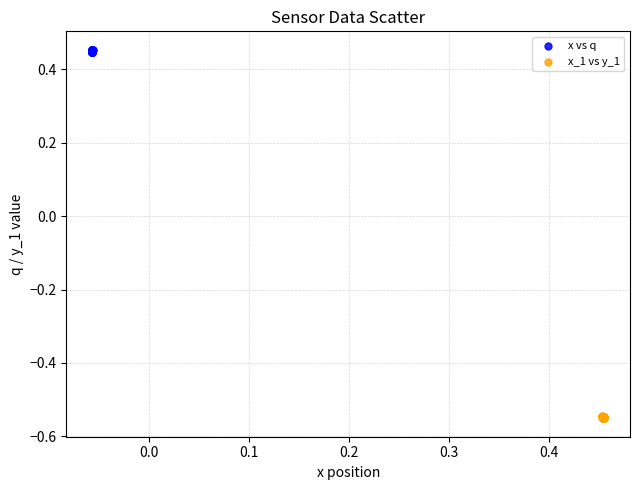

Which series contains the highest Y value?

x vs q